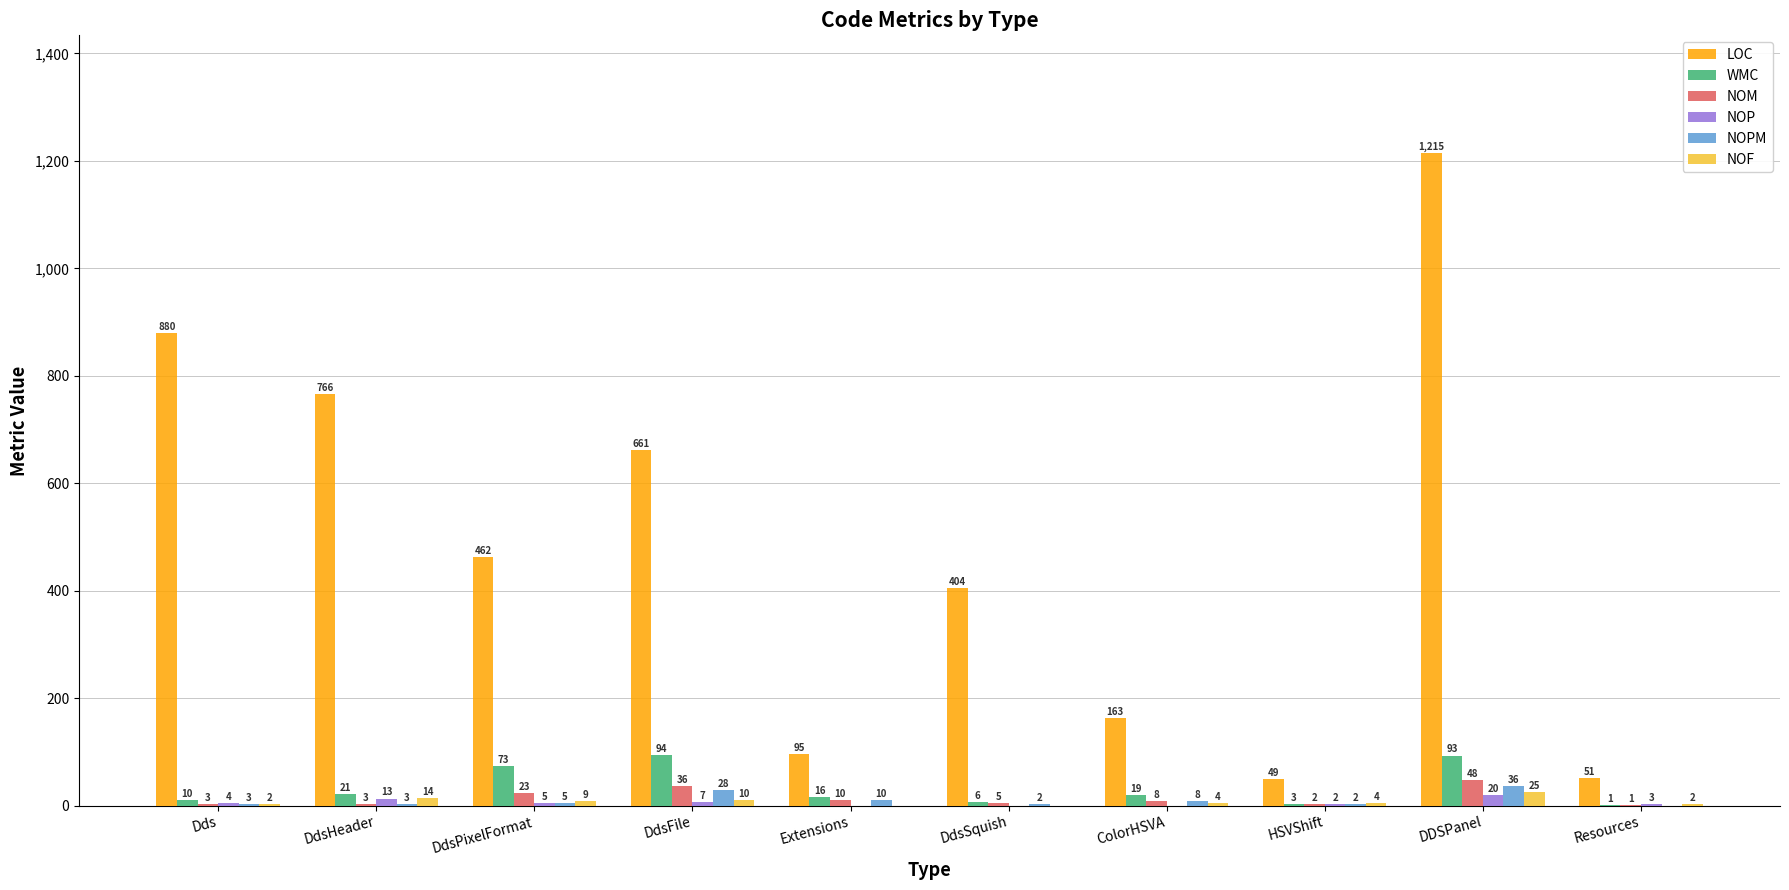

Reading right to left, list all the values displayed in this chart.

LOC: Resources=51	DDSPanel=1215	HSVShift=49	ColorHSVA=163	DdsSquish=404	Extensions=95	DdsFile=661	DdsPixelFormat=462	DdsHeader=766	Dds=880
WMC: Resources=1	DDSPanel=93	HSVShift=3	ColorHSVA=19	DdsSquish=6	Extensions=16	DdsFile=94	DdsPixelFormat=73	DdsHeader=21	Dds=10
NOM: Resources=1	DDSPanel=48	HSVShift=2	ColorHSVA=8	DdsSquish=5	Extensions=10	DdsFile=36	DdsPixelFormat=23	DdsHeader=3	Dds=3
NOP: Resources=3	DDSPanel=20	HSVShift=2	ColorHSVA=0	DdsSquish=0	Extensions=0	DdsFile=7	DdsPixelFormat=5	DdsHeader=13	Dds=4
NOPM: Resources=0	DDSPanel=36	HSVShift=2	ColorHSVA=8	DdsSquish=2	Extensions=10	DdsFile=28	DdsPixelFormat=5	DdsHeader=3	Dds=3
NOF: Resources=2	DDSPanel=25	HSVShift=4	ColorHSVA=4	DdsSquish=0	Extensions=0	DdsFile=10	DdsPixelFormat=9	DdsHeader=14	Dds=2